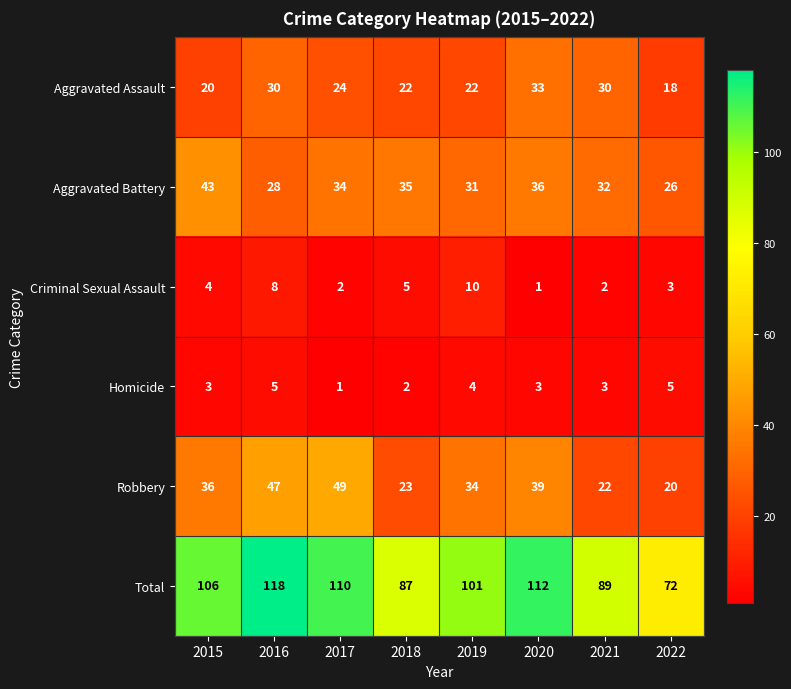

At how many categories does at least one series exceed 23?

8